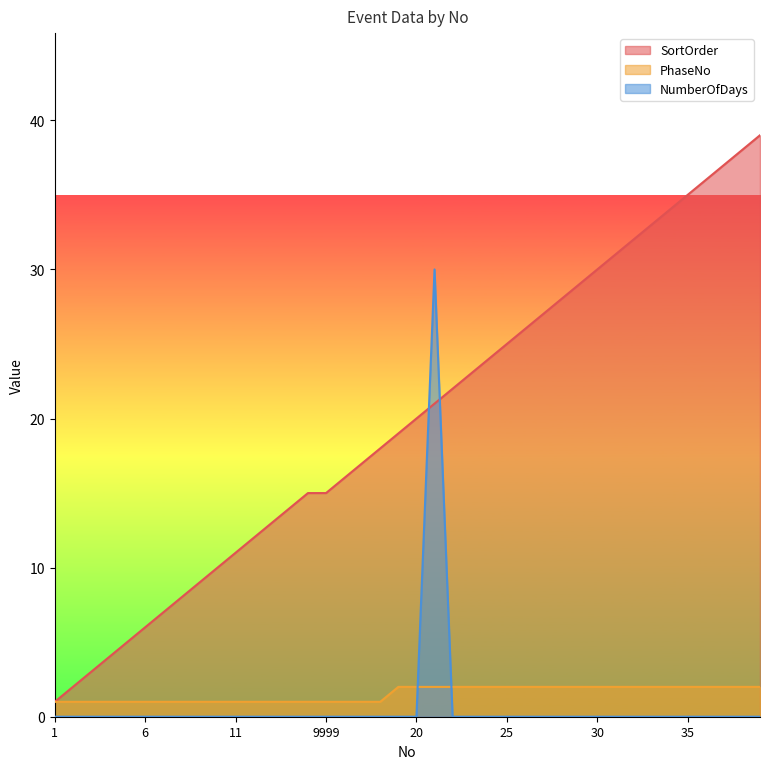

What is the label of the 24th point from the left?

23